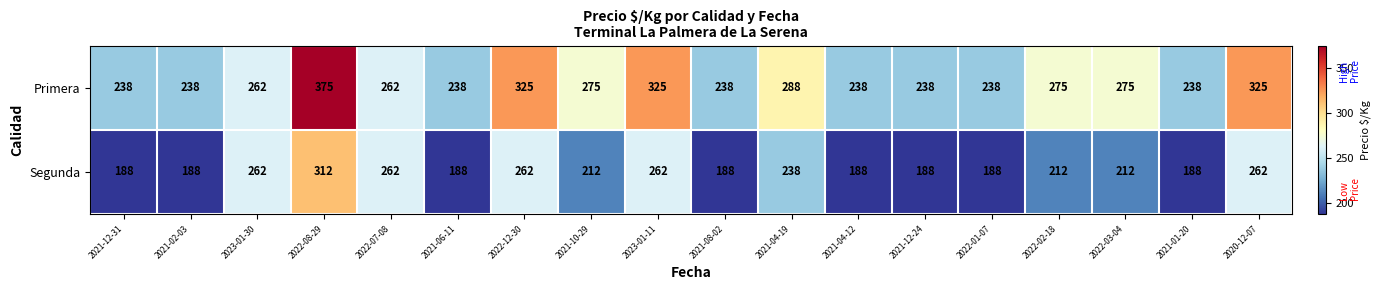

Is it true that Segunda equals 212 at 2022-03-04?

True